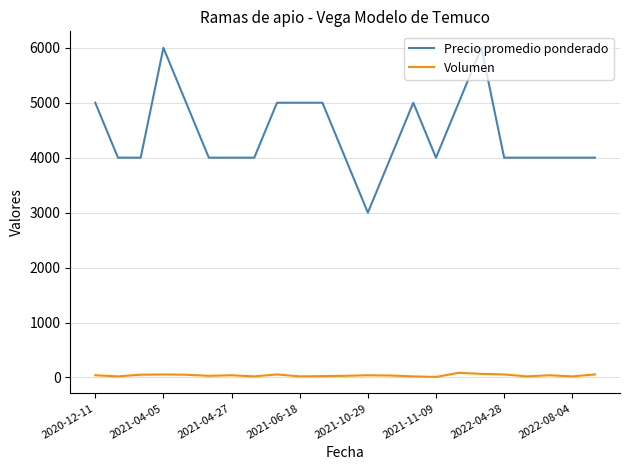

Which series has the largest total across all categories?

Precio promedio ponderado